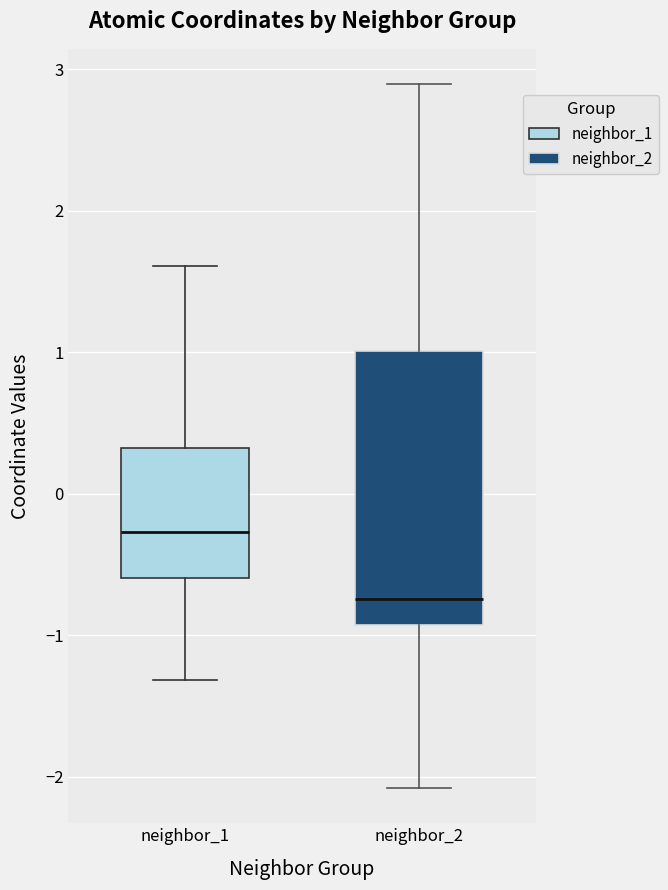

Where does the lower whisker of the box for neighbor_2 end on the y-axis? The values are not printed on the chart, so give them approximately, as read against the axis.

-2.1